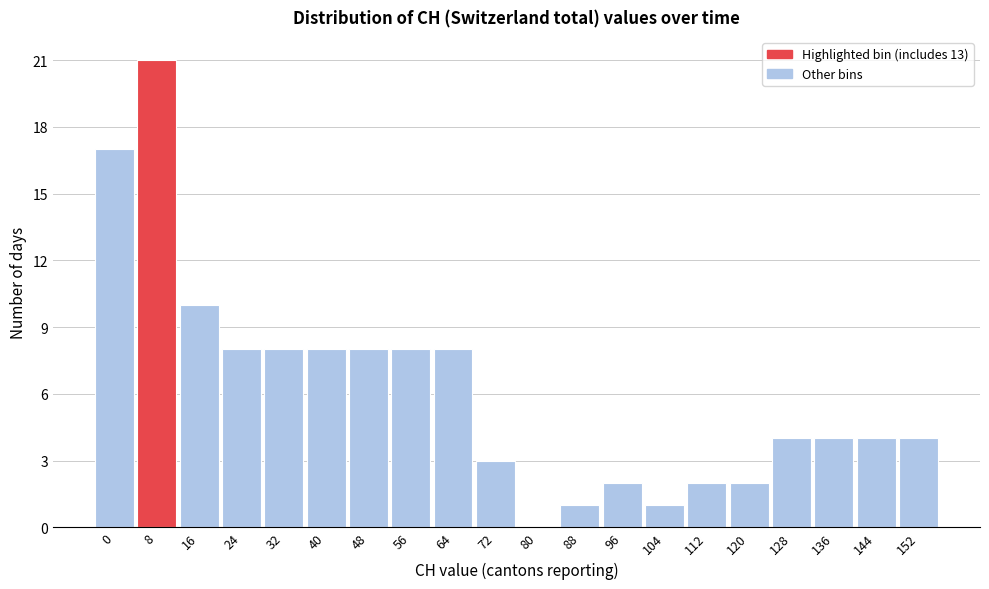

Reading right to left, what are all the values shown in this chart?

152=4	144=4	136=4	128=4	120=2	112=2	104=1	96=2	88=1	80=0	72=3	64=8	56=8	48=8	40=8	32=8	24=8	16=10	8=21	0=17